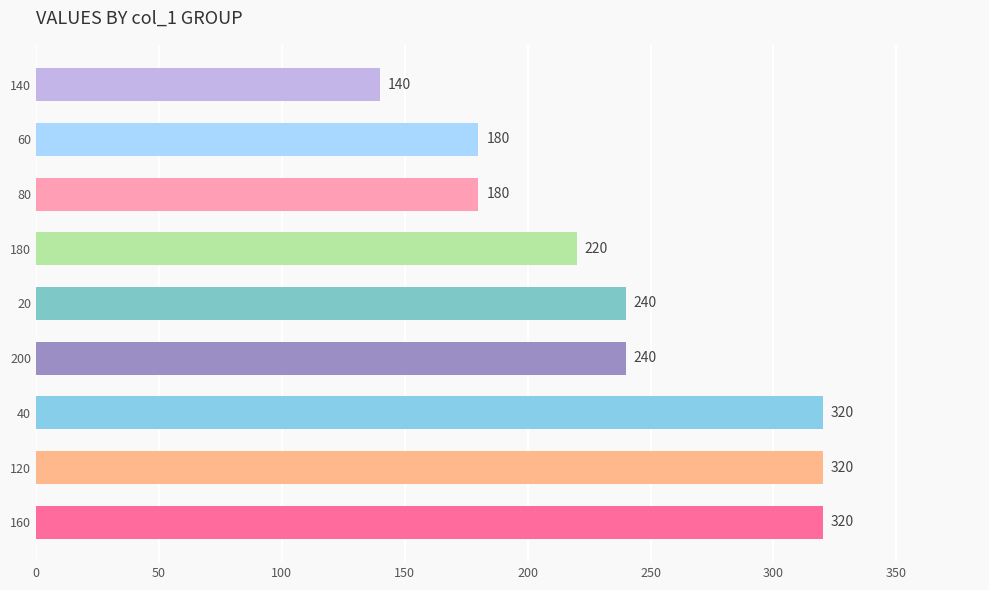

Reading bottom to top, what are all the values shown in this chart?

160=320	120=320	40=320	200=240	20=240	180=220	80=180	60=180	140=140